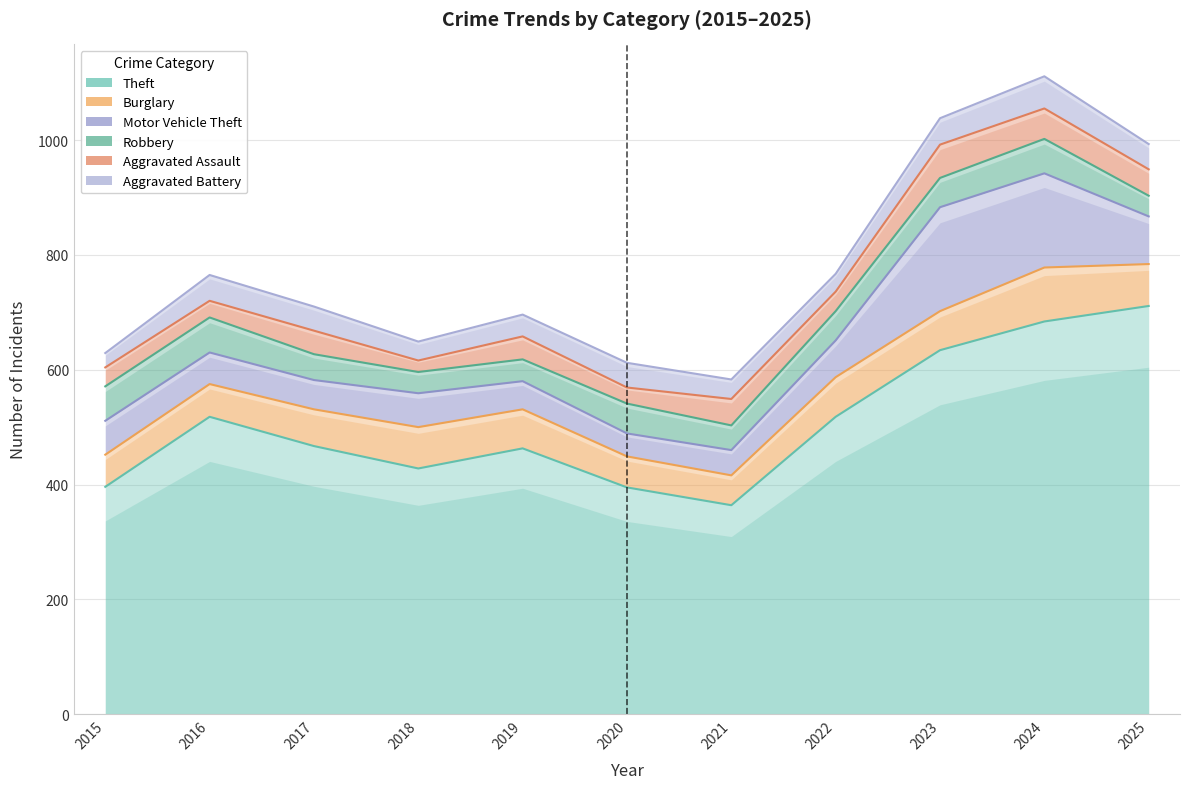

How many distinct data groups are displayed?

6